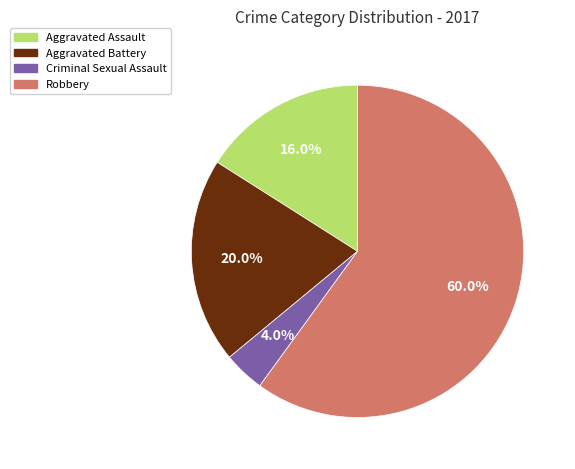

Rank the categories by value from highest to lowest.

Robbery, Aggravated Battery, Aggravated Assault, Criminal Sexual Assault